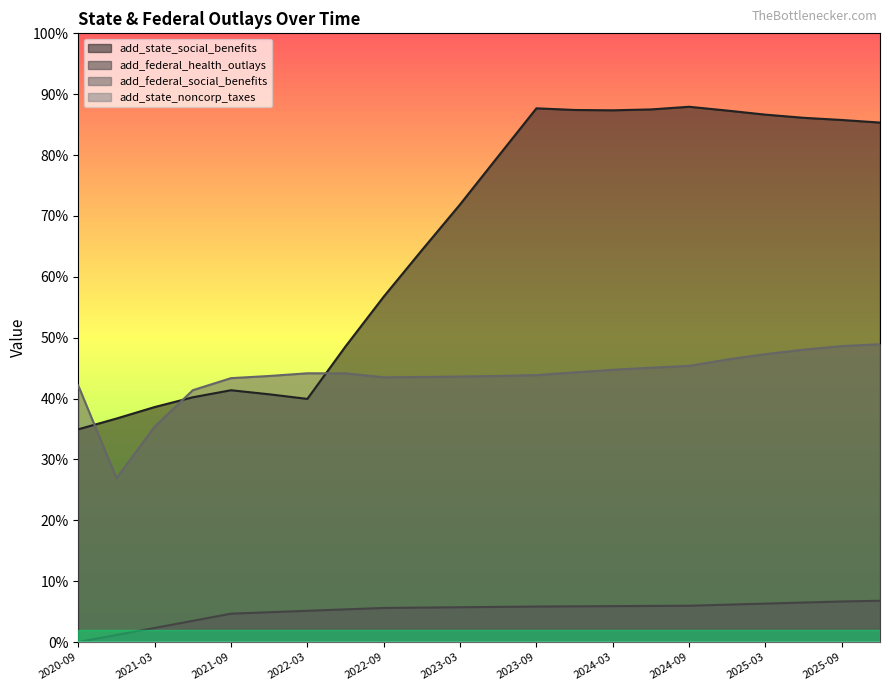

Between 2021-03-31 and 2021-12-31, which series saw the biggest shift?

add_federal_social_benefits